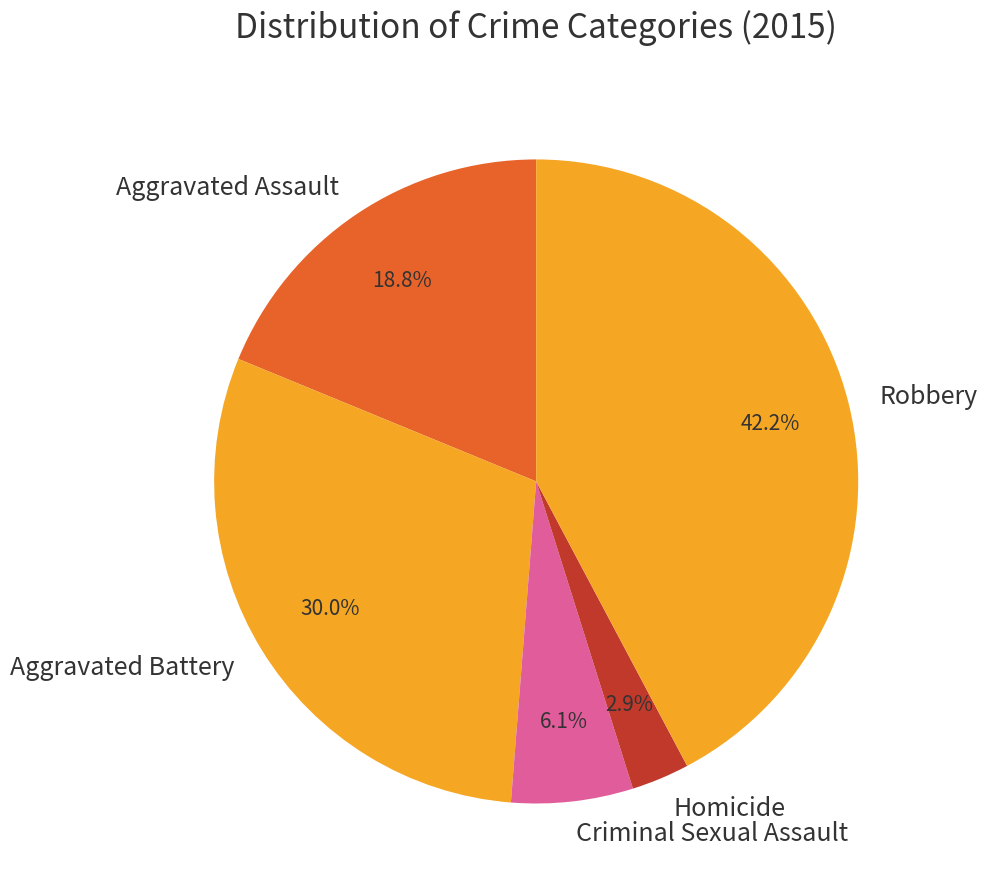

Between Robbery and Aggravated Assault, which is larger?

Robbery